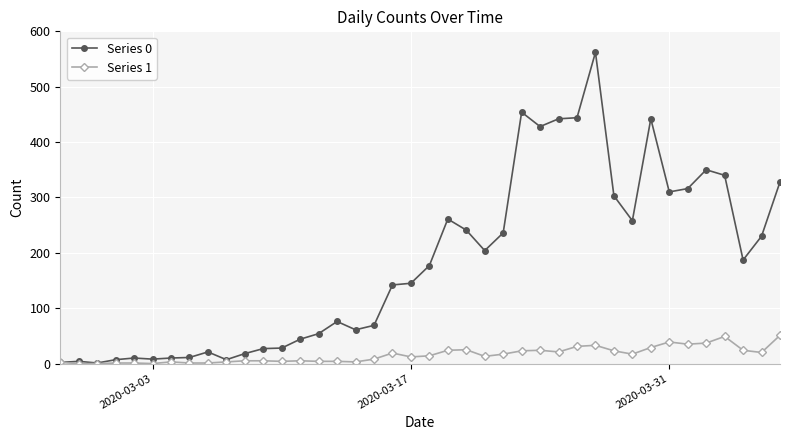

What is the greatest value displayed?

562